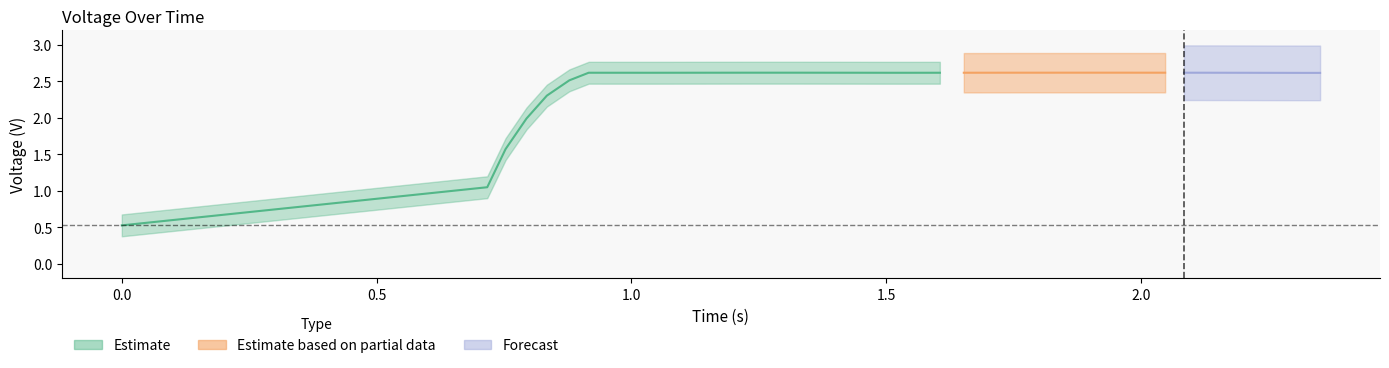

How many interior local peaks (higher than both neighbors) does the data have?

2